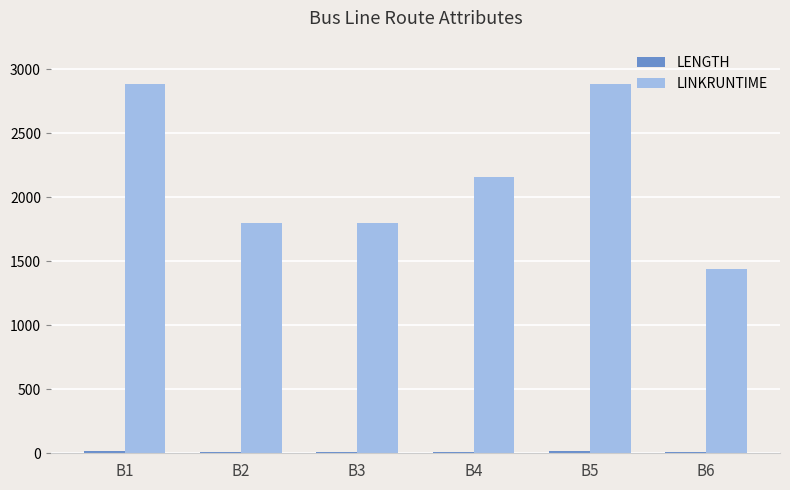

What is the greatest value displayed?

2880